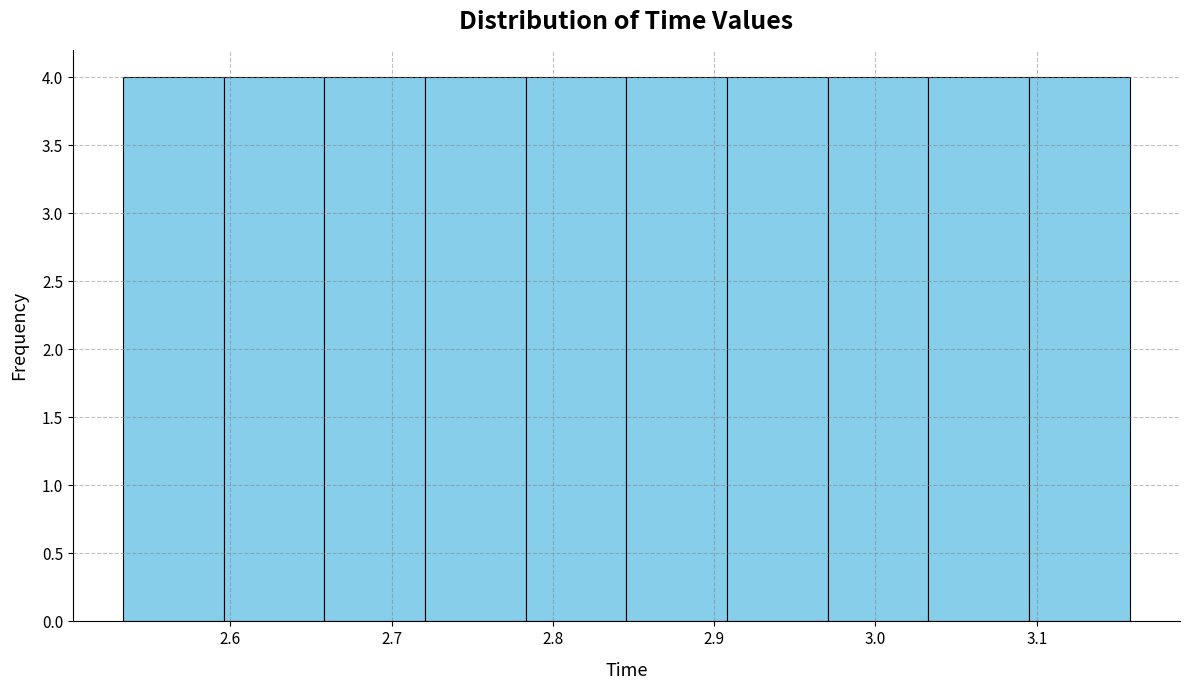

How tall is the bar that spans 2.91 to 2.97 on the x-axis? Neither the bar edges nor the heights are printed on the chart, so give them approximately, as read against the axes.

4